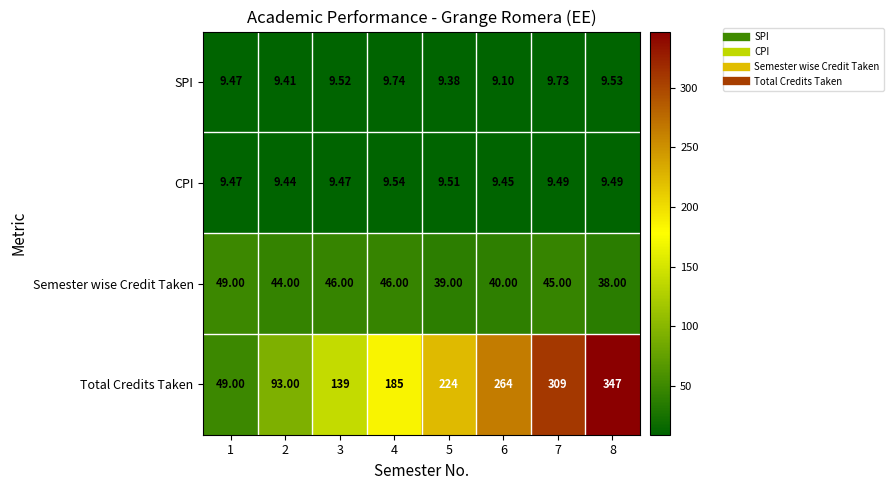

Rank the series at 6 from highest to lowest value.

Total Credits Taken, Semester wise Credit Taken, CPI, SPI